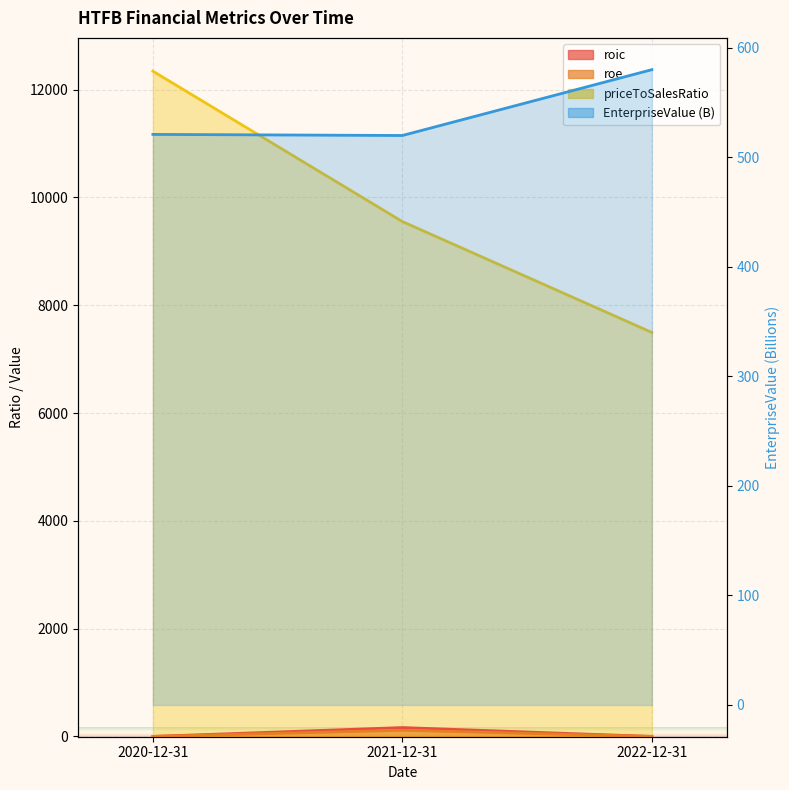

At 2021-12-31, list the series in order from largest to smallest.

priceToSalesRatio, EnterpriseValue, roic, roe